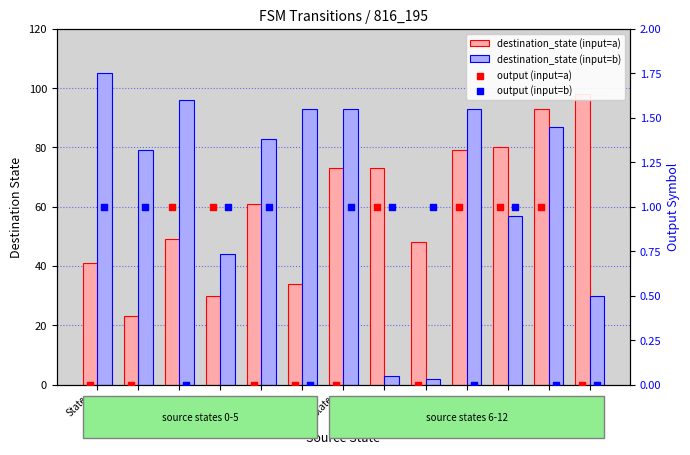

Is the value of destination_state (input=b) at State
0 greater than the value of output (input=b) at State
7?

Yes